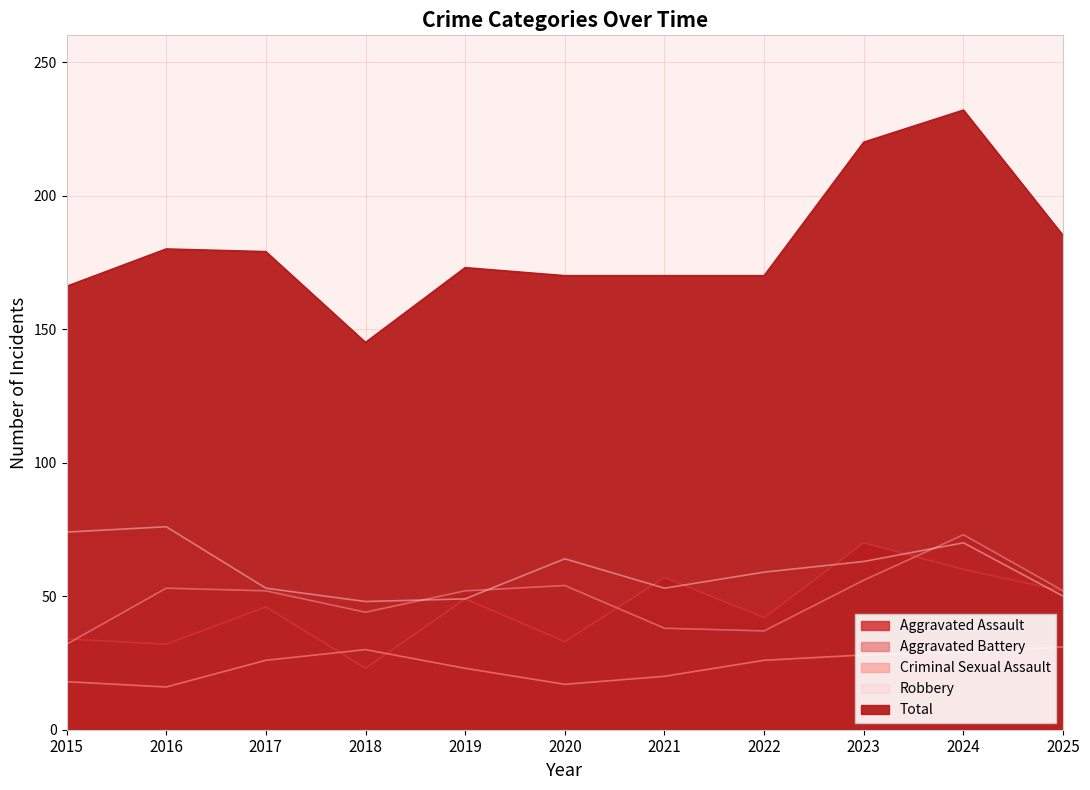

True or false: Aggravated Assault and Aggravated Battery intersect in this chart.

True